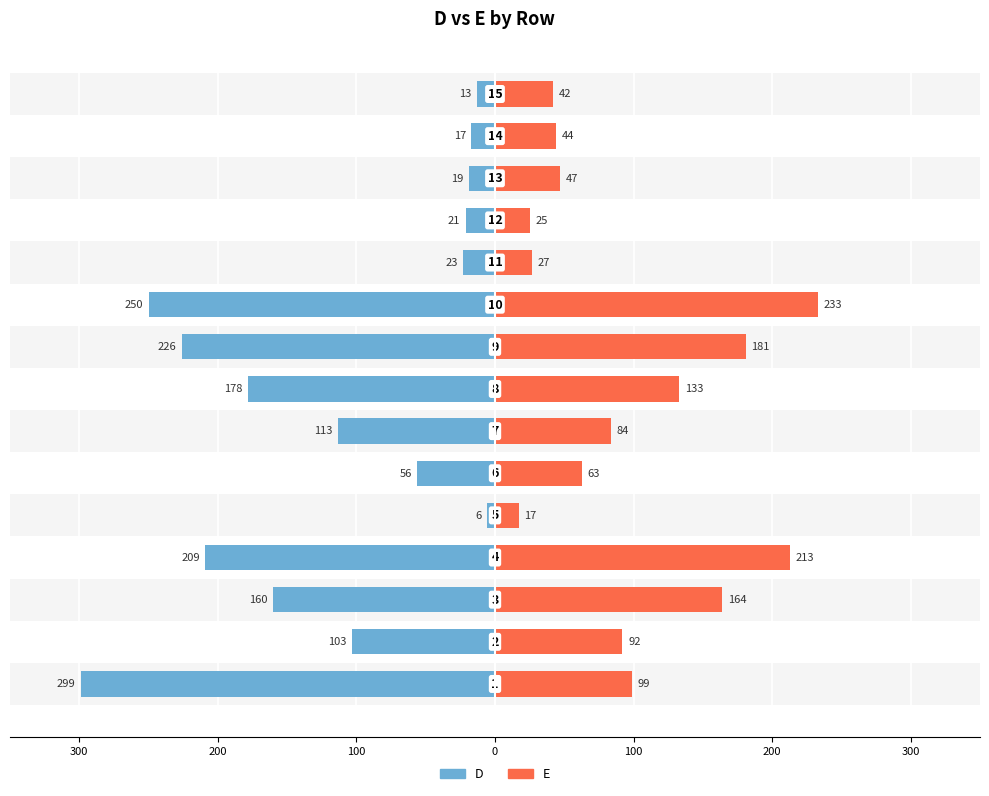

Between 100 and 10, which is larger?

10